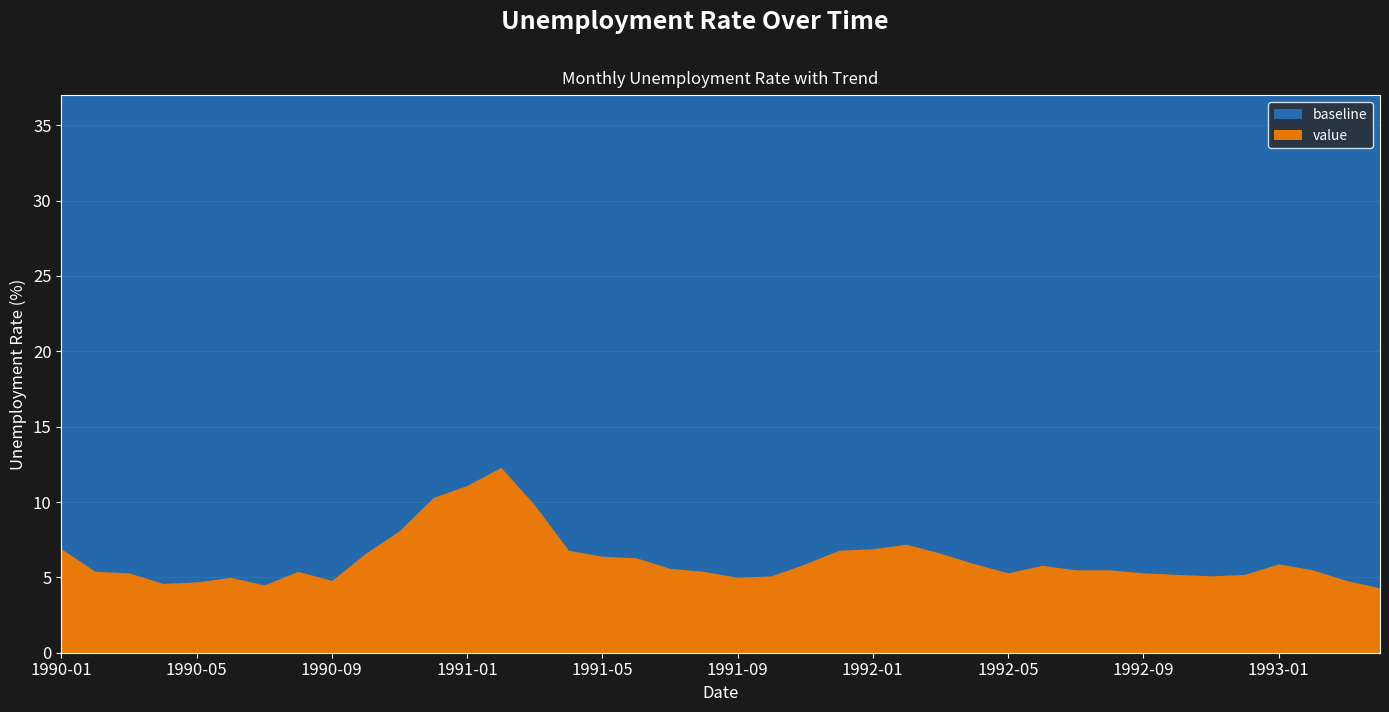

What is the highest value of the value series?

12.3